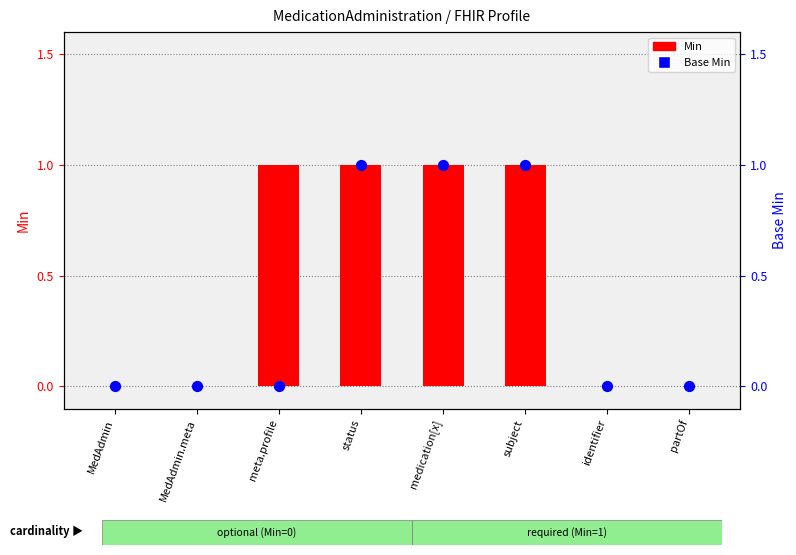

What are all the series names shown in the legend?

Min, Base Min